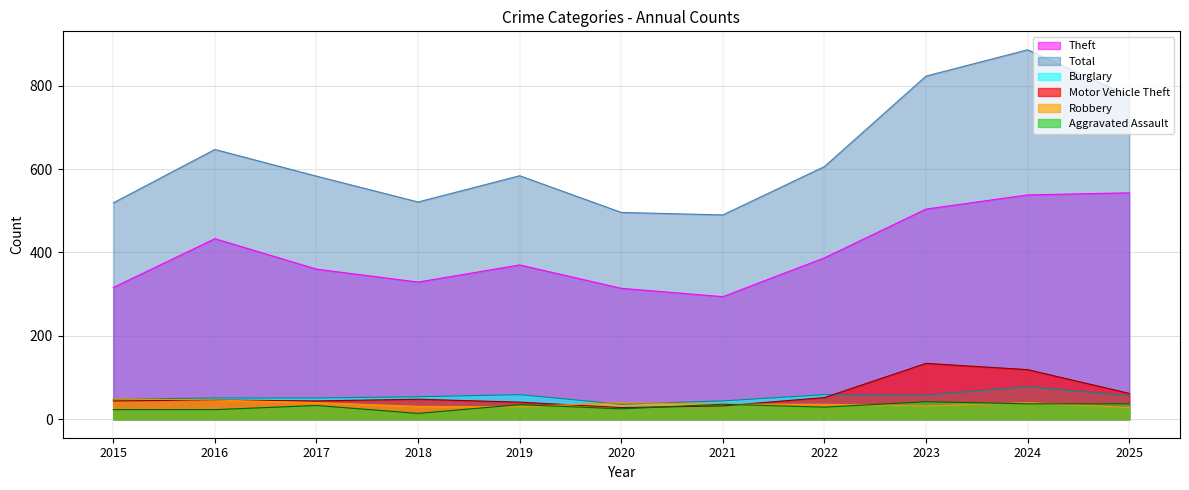

How many lines are shown in the chart?

6